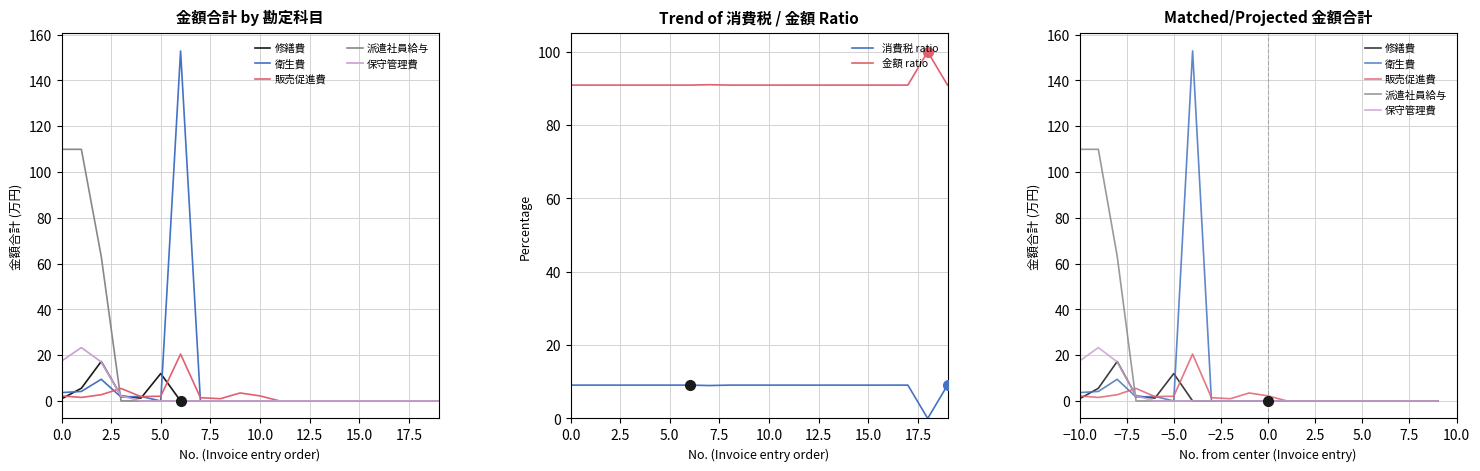

True or false: 金額 ratio and 消費税 ratio intersect in this chart.

False